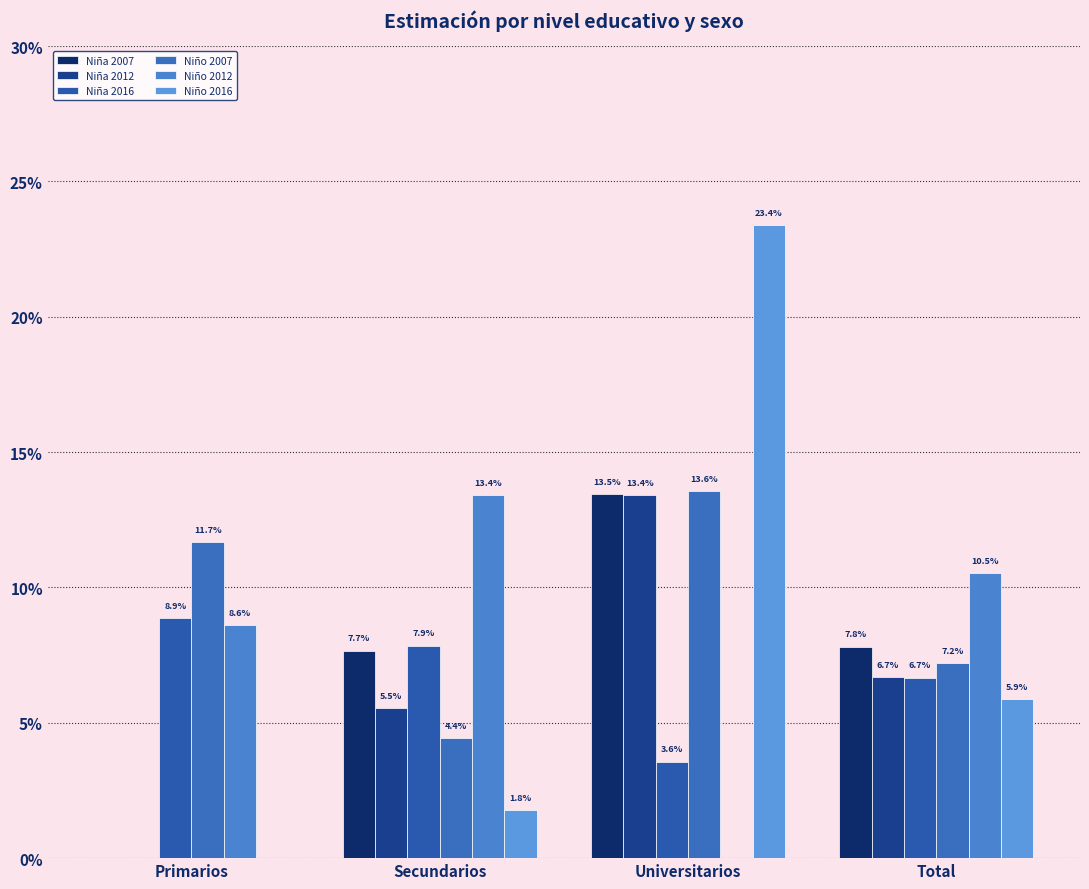

Rank the series at Secundarios from lowest to highest value.

Niño 2016, Niño 2007, Niña 2012, Niña 2007, Niña 2016, Niño 2012